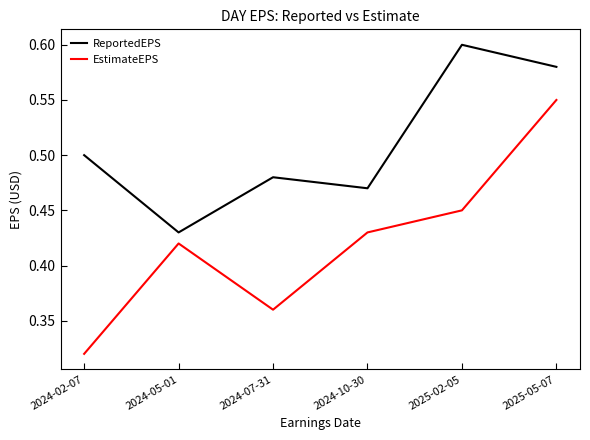

The EstimateEPS series shows 0.6 at 2024-05-01. True or false?

False